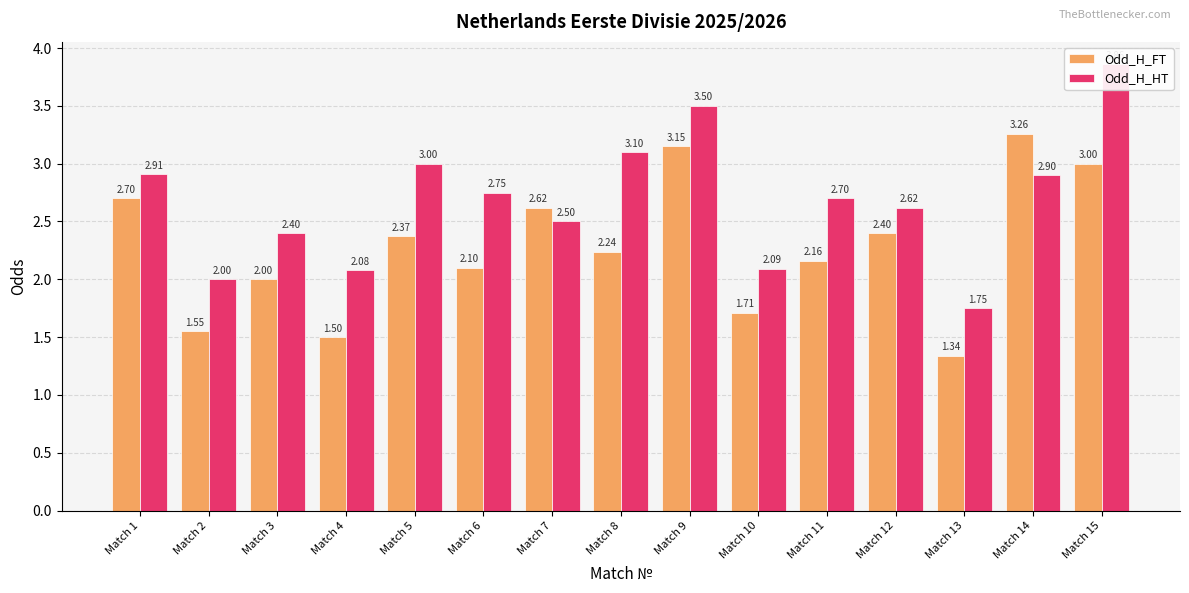

At which category does the chart reach its minimum across all series?

Match 13